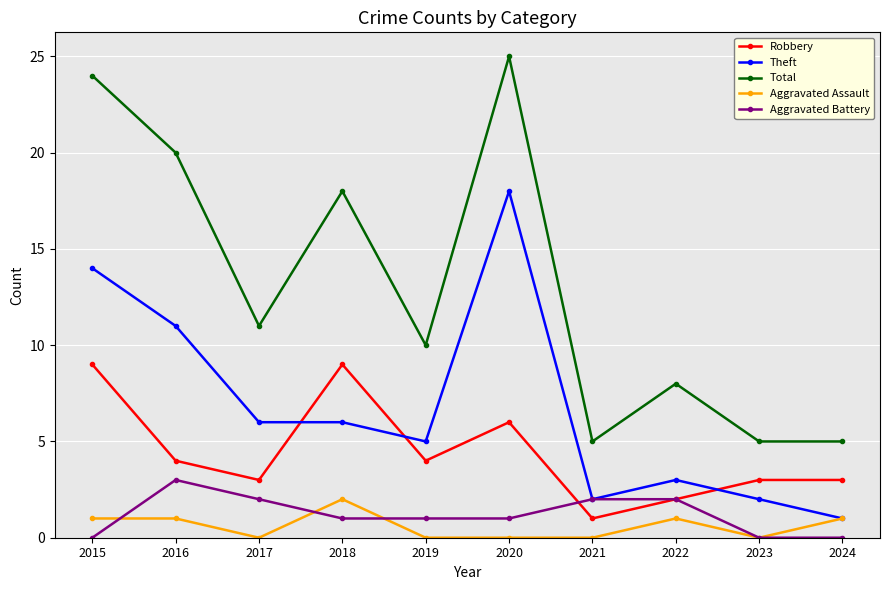

How many lines are shown in the chart?

5